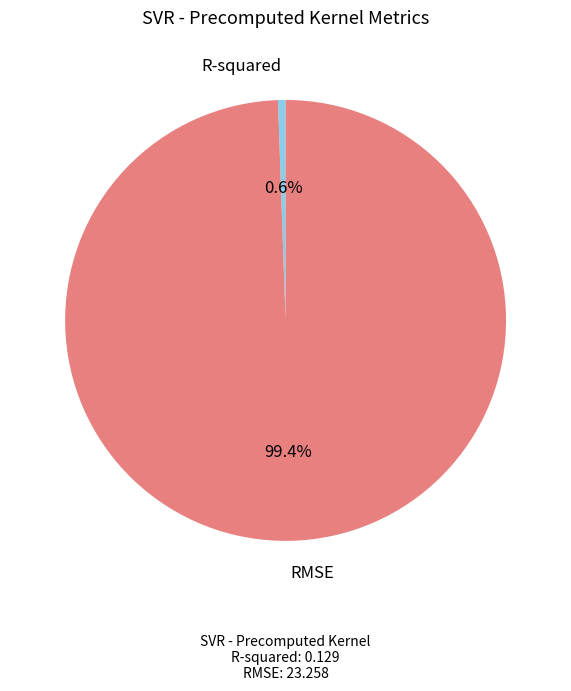

Is there a majority slice in this chart?

Yes